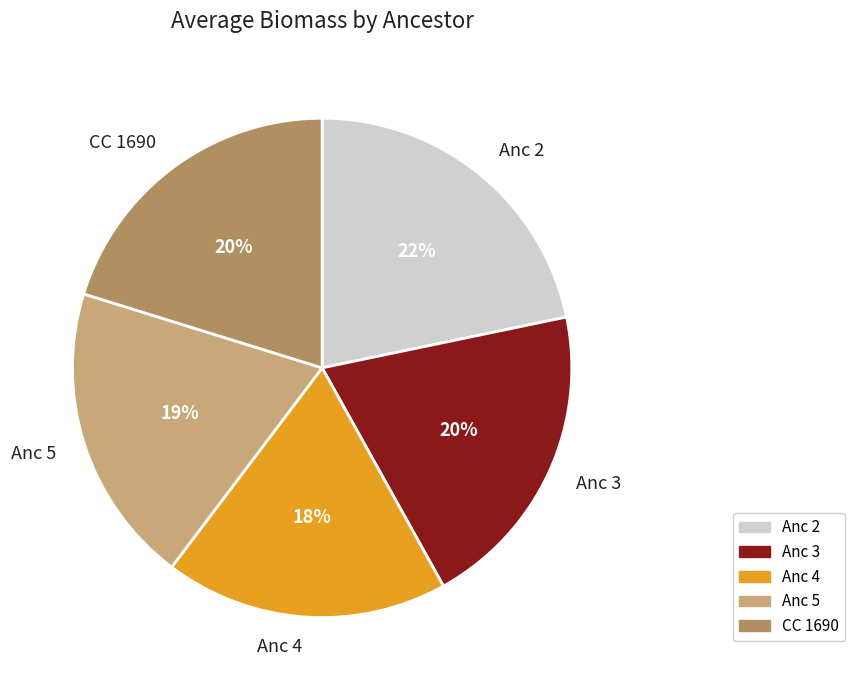

Which category has the smallest portion of the pie?

Anc 4